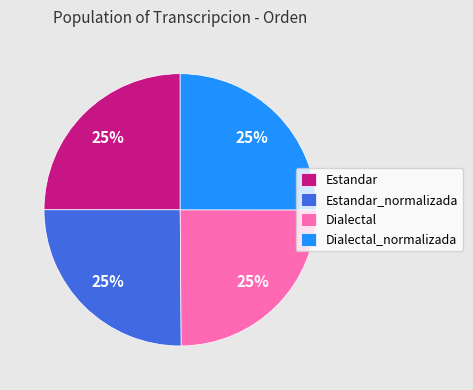

Approximately how many times larger is the value at Estandar compared to Dialectal_normalizada?

1.0